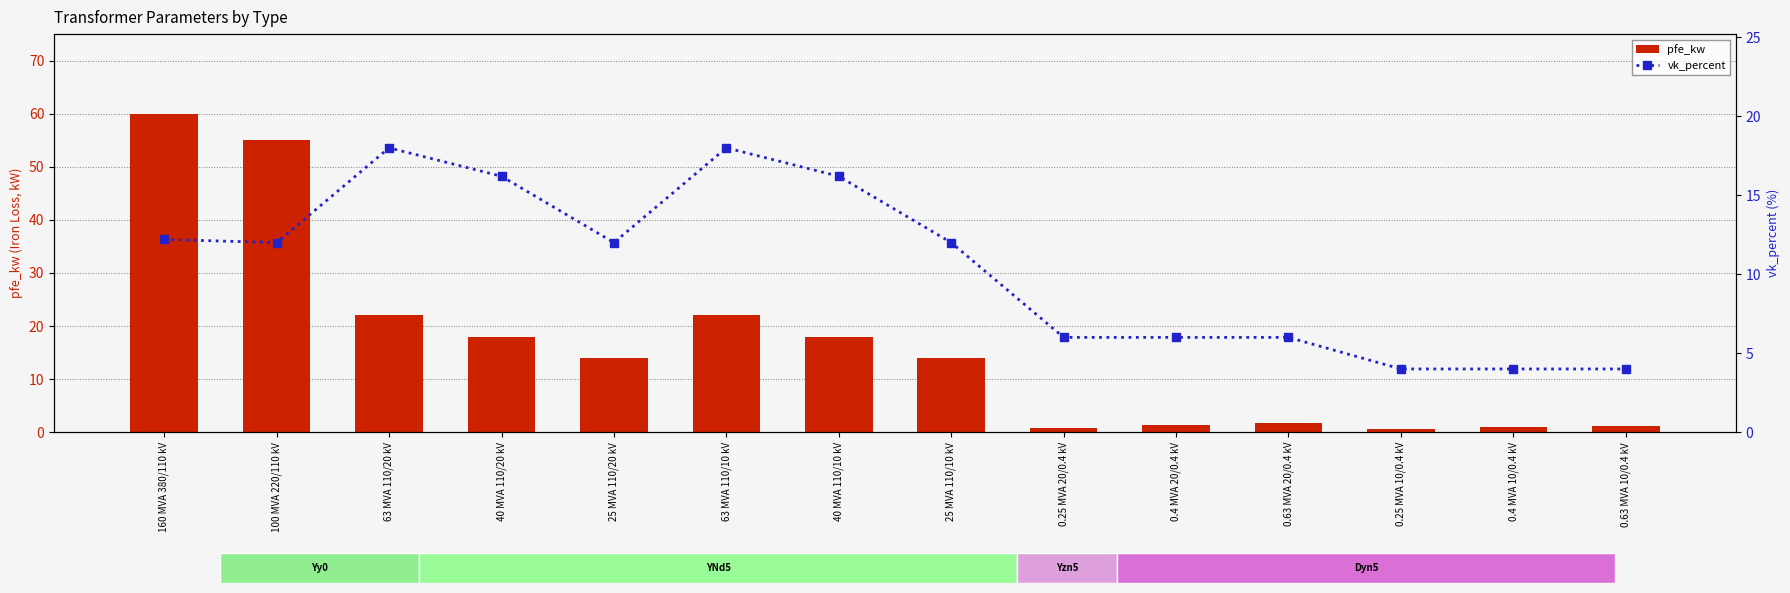

Reading left to right, transcribe all the data shown in this chart.

pfe_kw: 60.0	55.0	22.0	18.0	14.0	22.0	18.0	14.0	0.8	1.4	1.6	0.6	0.9	1.2
vk_percent: 12.2	12.0	18.0	16.2	12.0	18.0	16.2	12.0	6.0	6.0	6.0	4.0	4.0	4.0